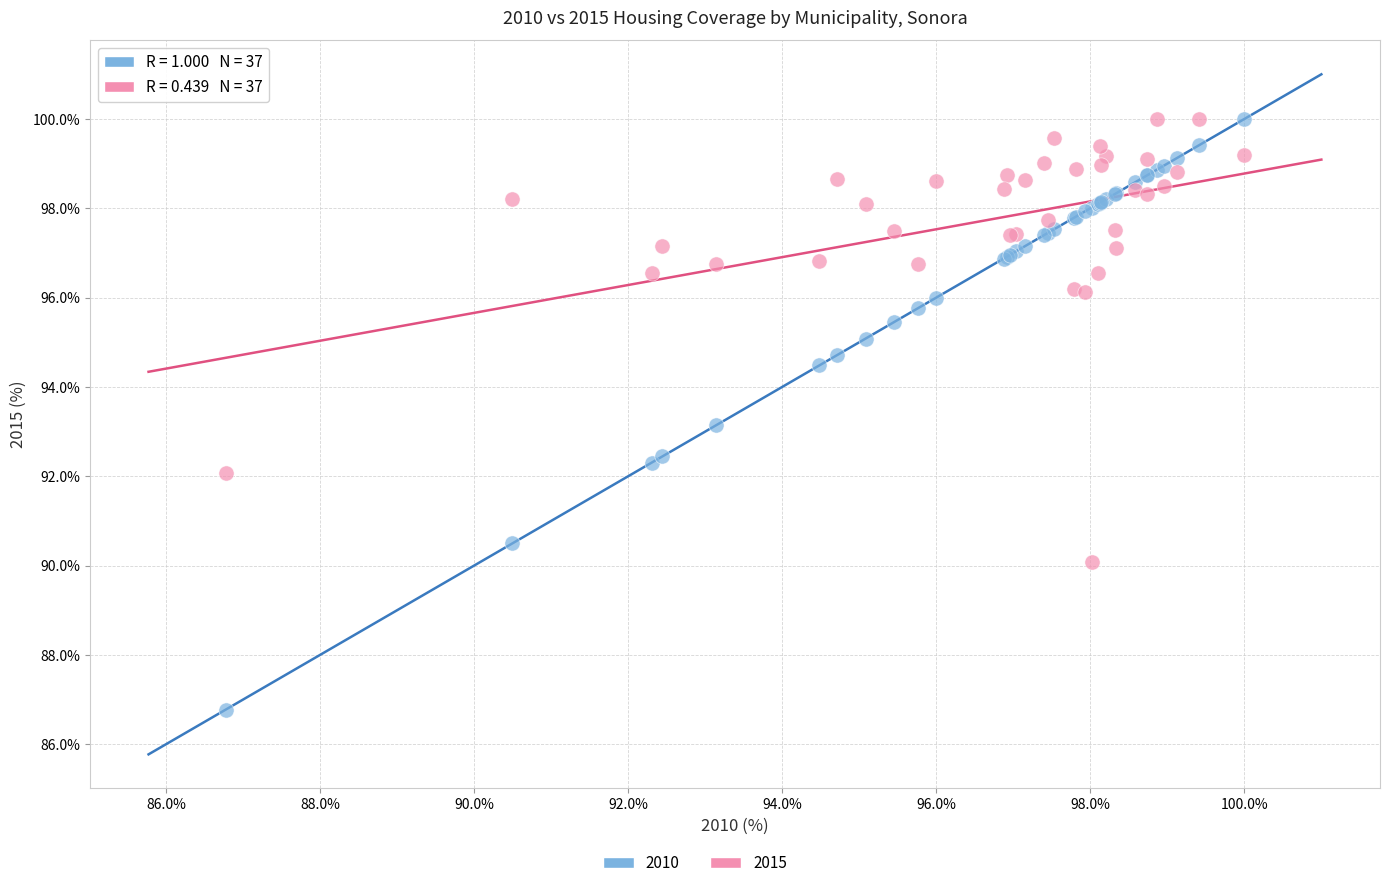

Which series contains the lowest Y value?

2010